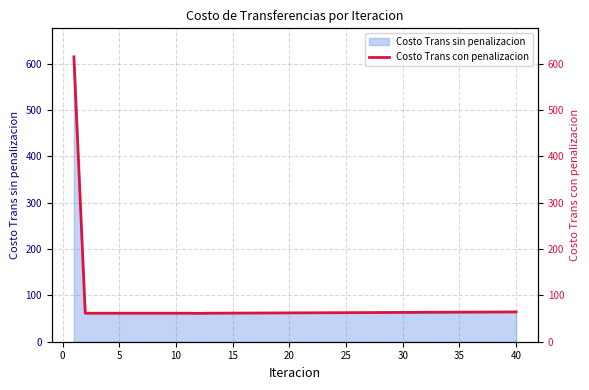

What is the highest value of the Costo Trans sin penalizacion series?

615.0